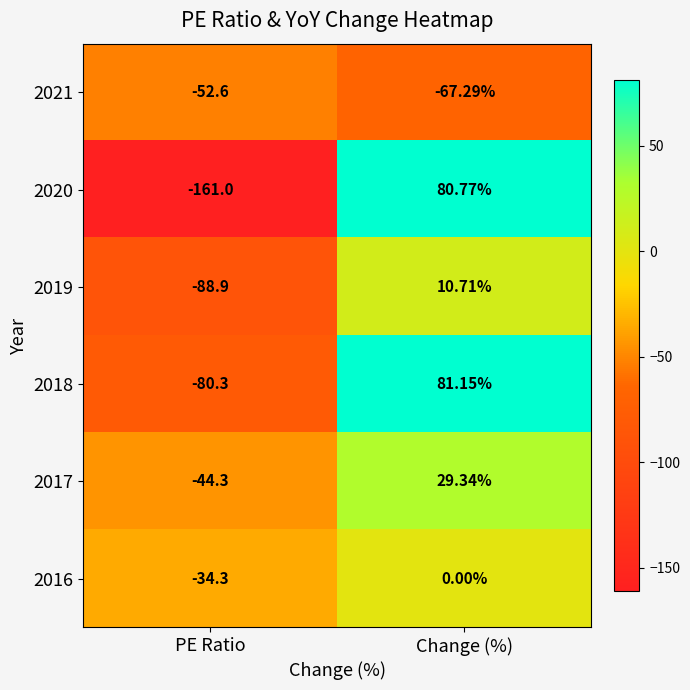

At which category is the sum across all series the highest?

Change (%)